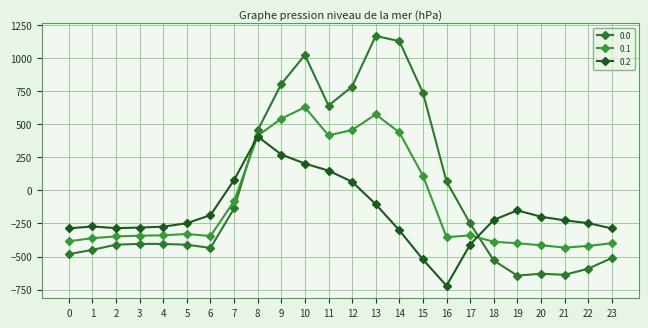

At how many categories does at least one series exceed 1036?

2